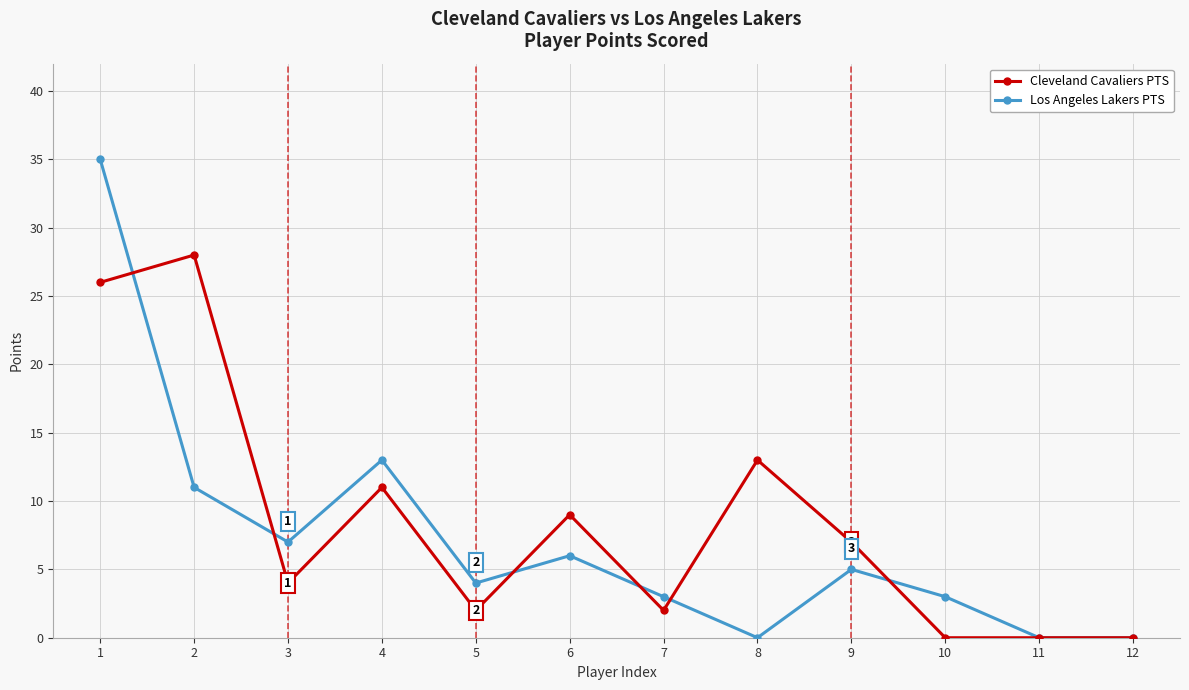

How many distinct data groups are displayed?

2